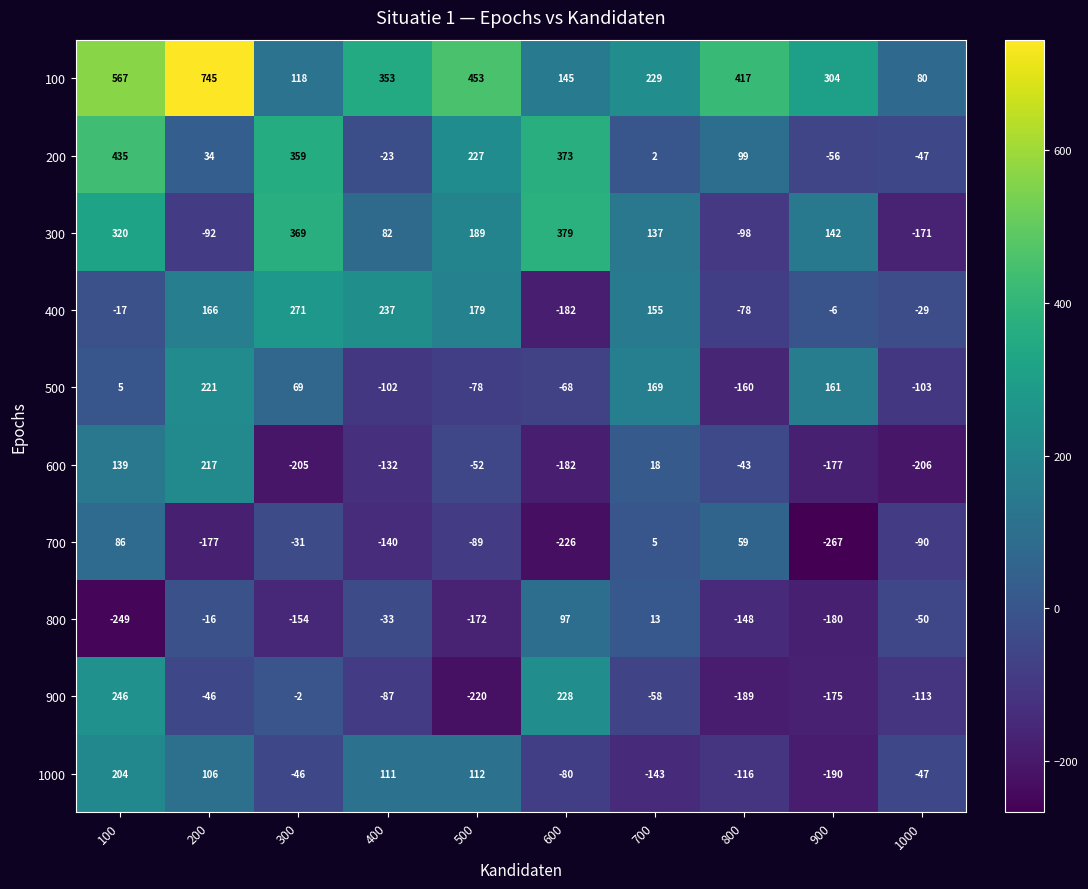

The 800 series shows 13 at 700. True or false?

True